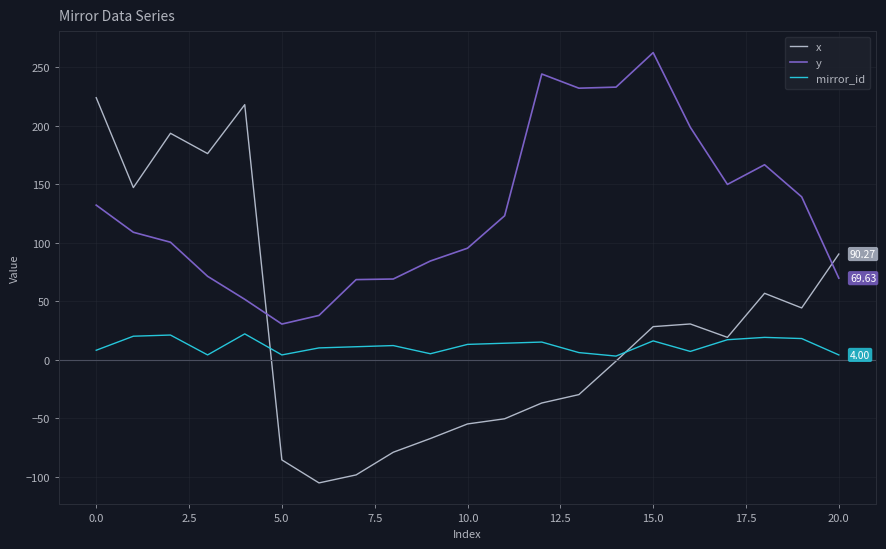

What is the difference between the second highest and second lowest values in the y series?

206.4